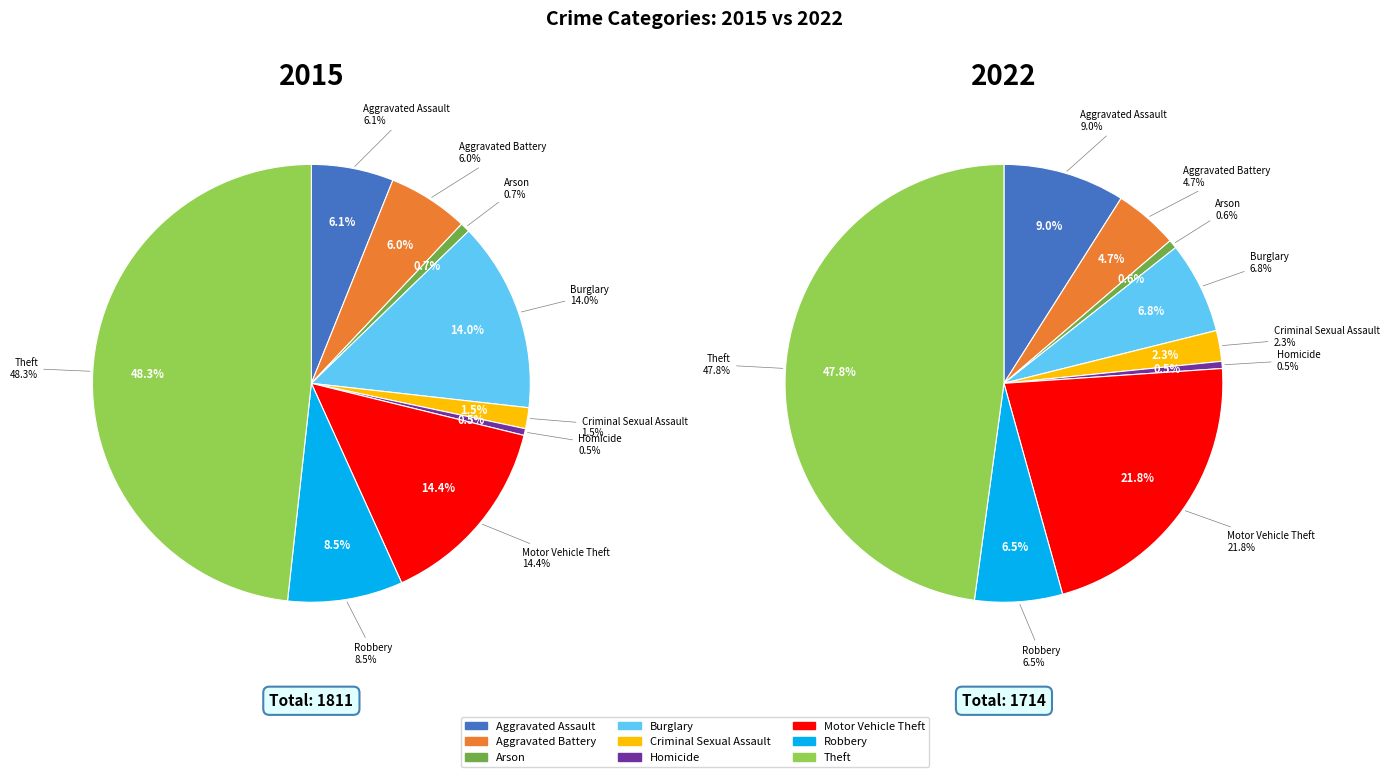

How many segments does this pie chart have?

9